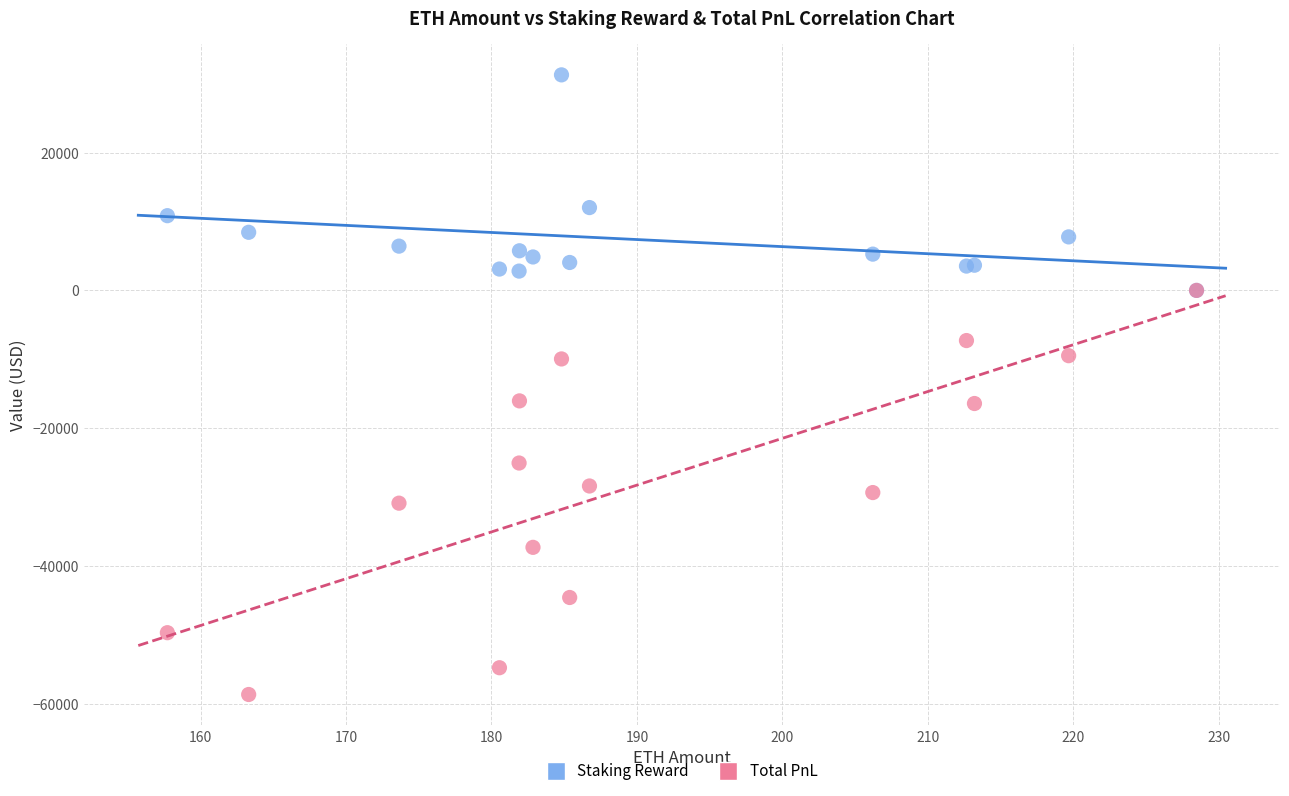

Which series reaches the minimum Y coordinate?

Total PnL